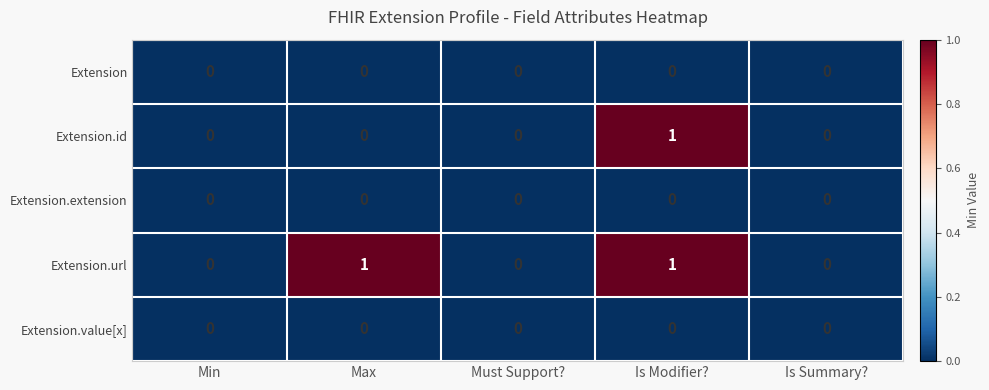

How many categories are shown in the chart?

5